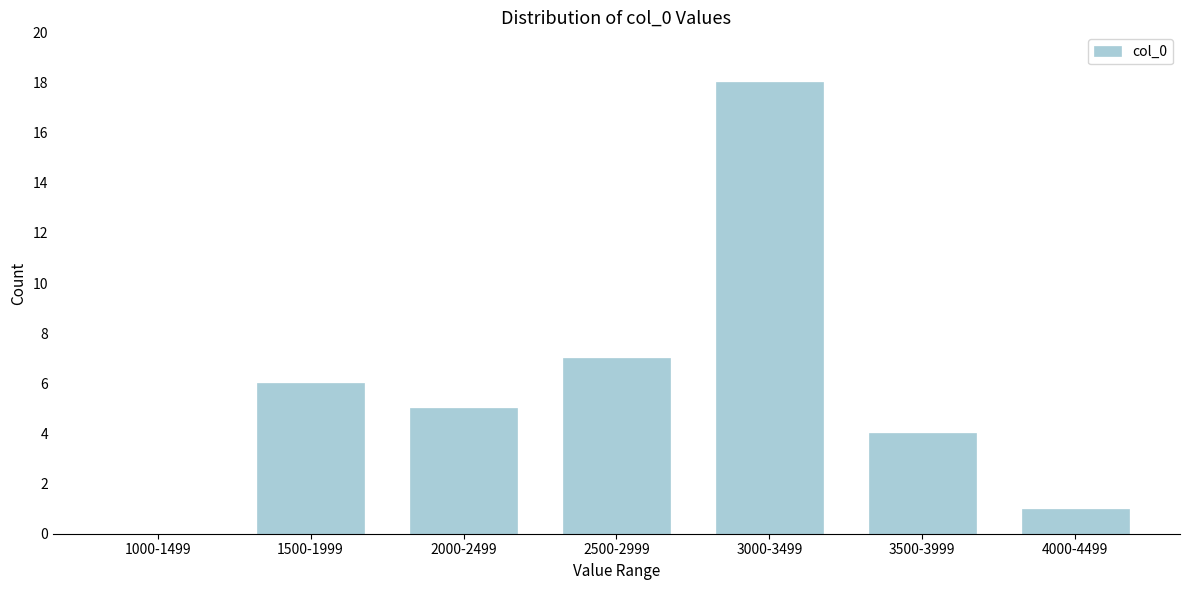

Reading left to right, list all the values displayed in this chart.

1000-1499=0	1500-1999=6	2000-2499=5	2500-2999=7	3000-3499=18	3500-3999=4	4000-4499=1